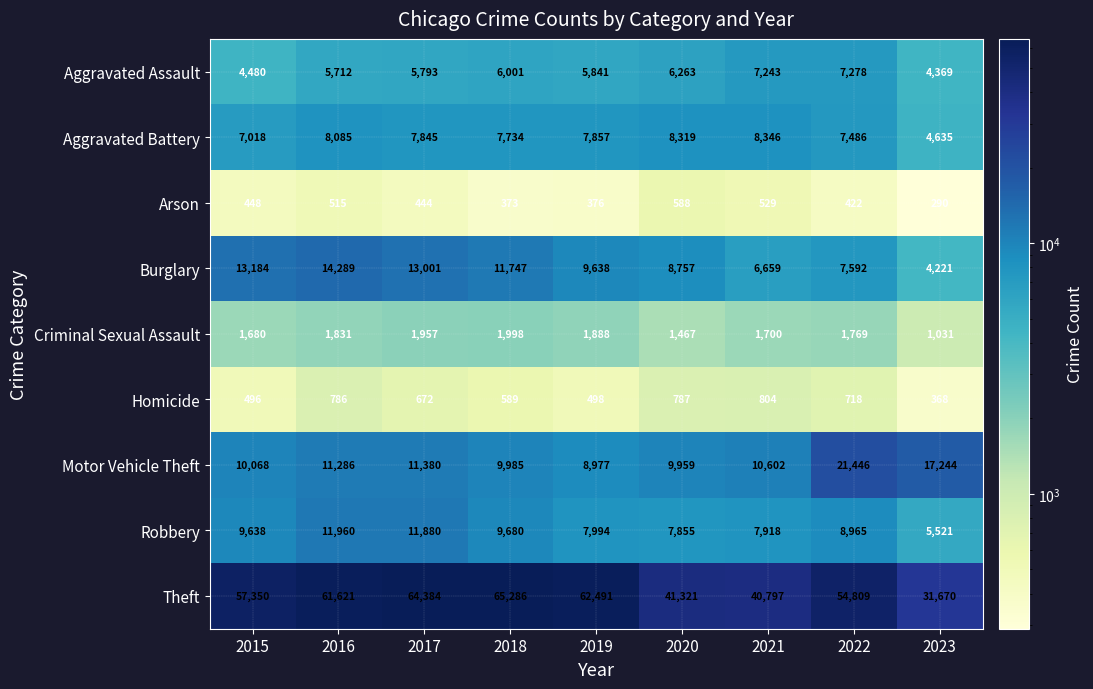

At 2016, list the series in order from largest to smallest.

Theft, Burglary, Robbery, Motor Vehicle Theft, Aggravated Battery, Aggravated Assault, Criminal Sexual Assault, Homicide, Arson